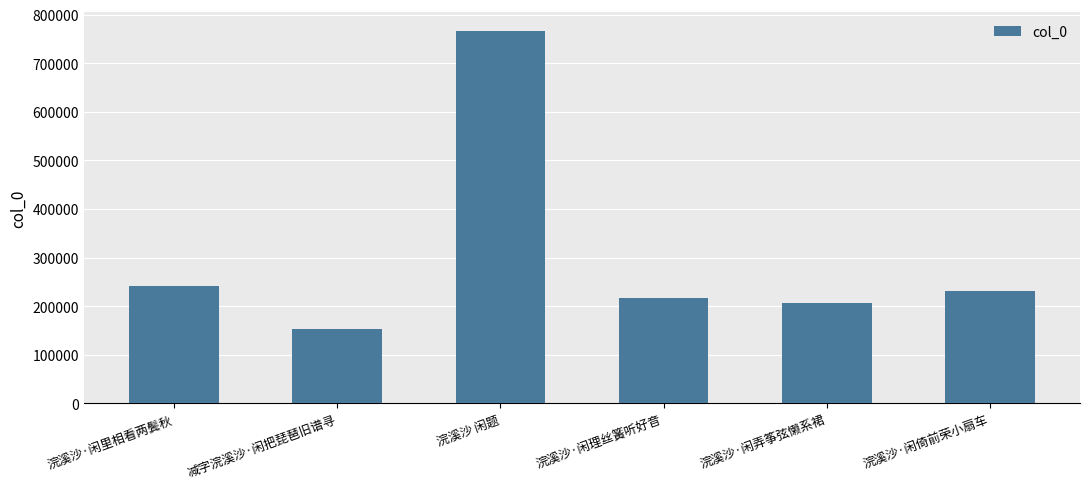

Which label corresponds to the smallest value in the chart?

减字浣溪沙·闲把琵琶旧谱寻